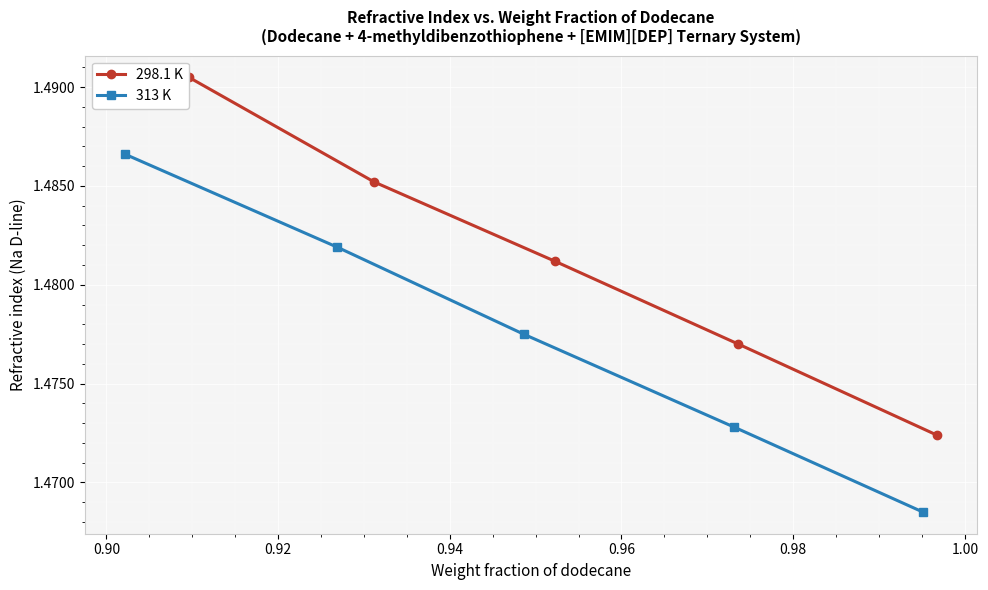

The 298.1 K series shows 0.8 at 0.88. True or false?

False